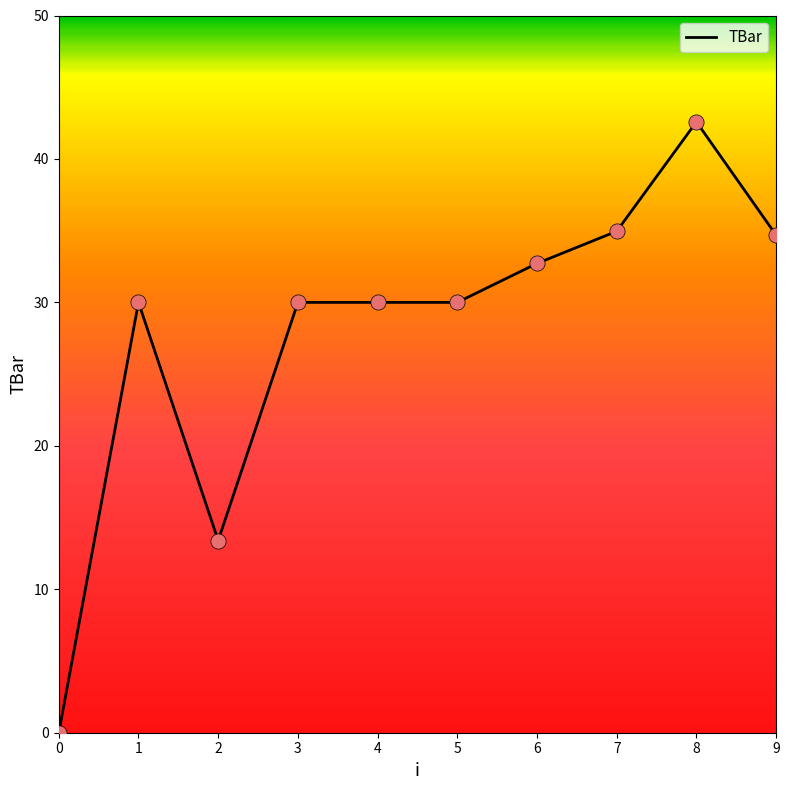

What is the change in value from 0 to 8?

+42.6